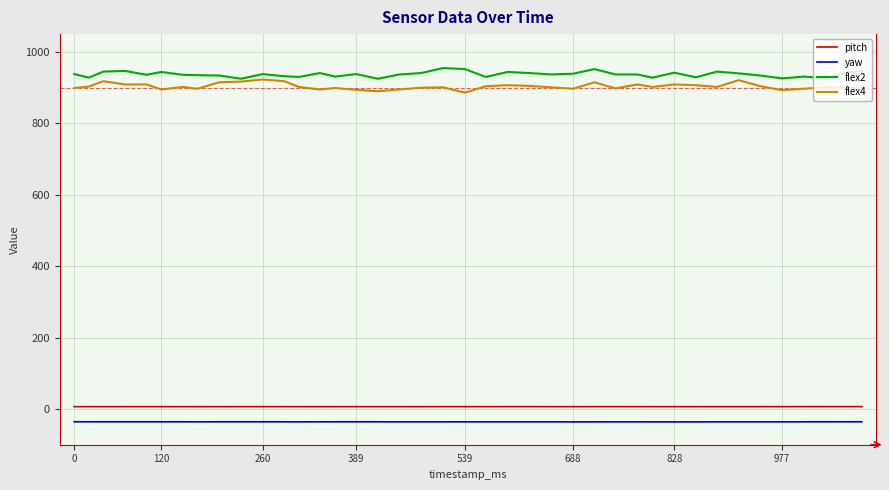

True or false: pitch and yaw intersect in this chart.

False